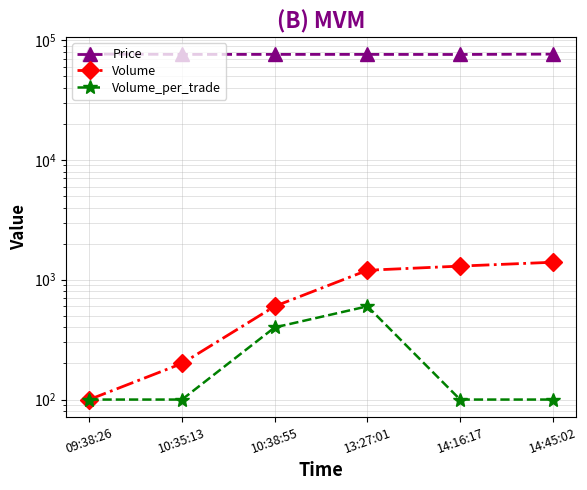

What position from the right is 09:38:26?

6